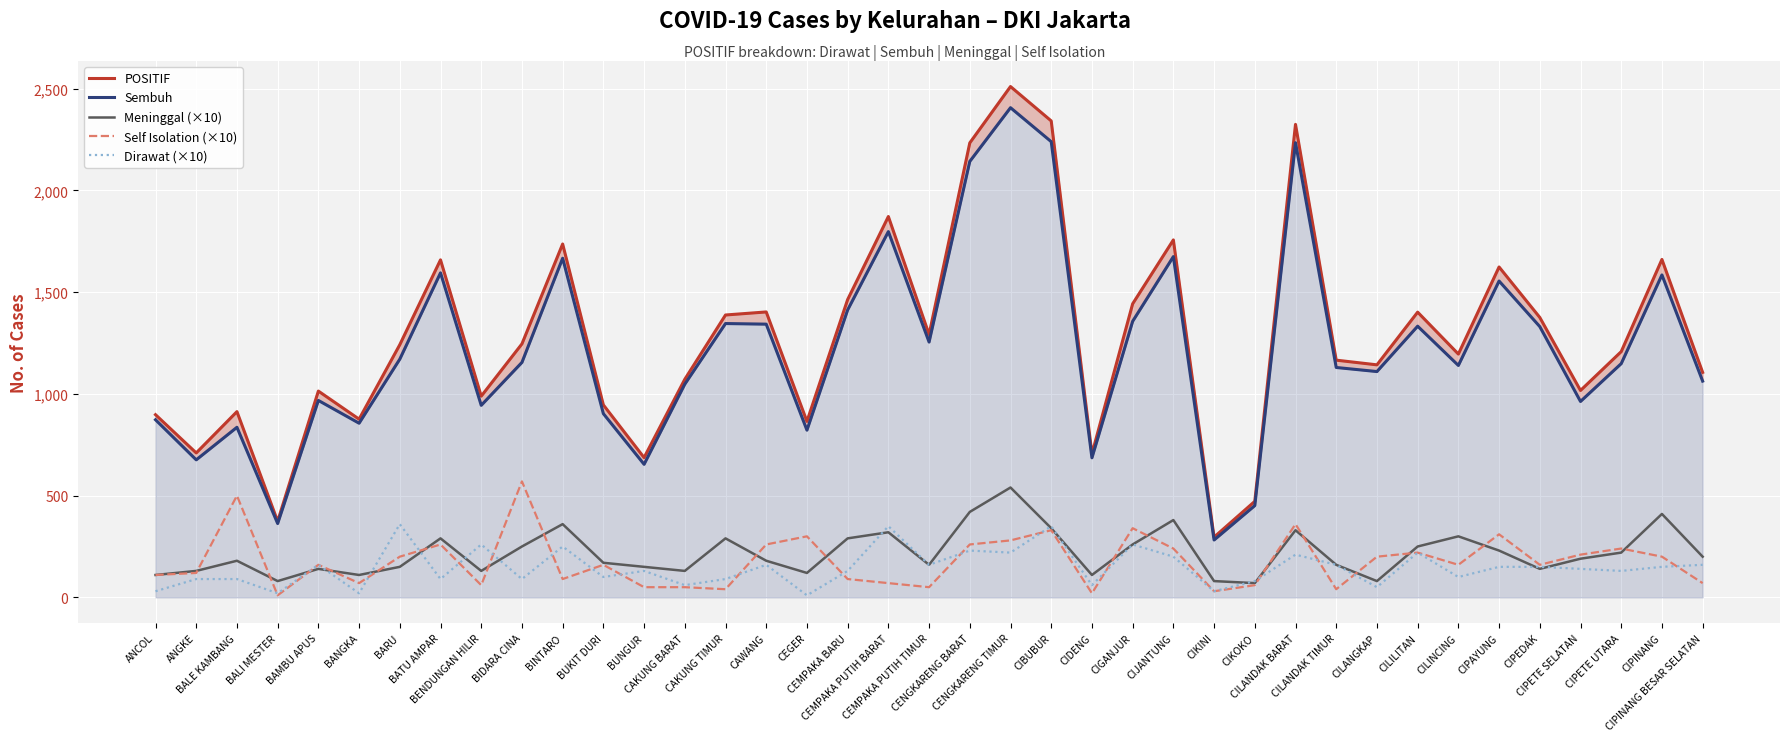

Rank the series at BUNGUR from lowest to highest value.

Self Isolation (×10), Dirawat (×10), Meninggal (×10), Sembuh, POSITIF